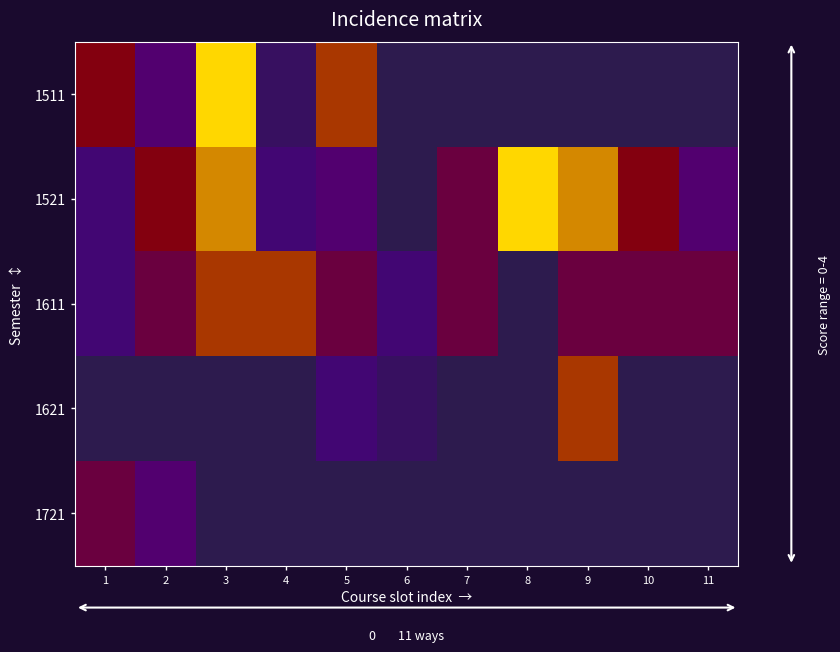

At 9, list the series in order from smallest to largest.

1511, 1721, 1611, 1621, 1521